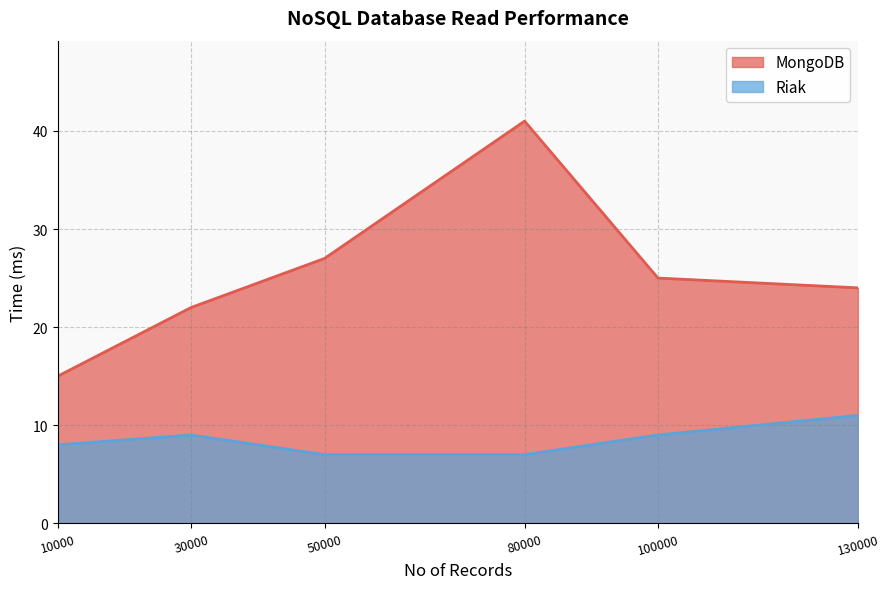

Read the MongoDB value at 10000, to the nearest 10.

20